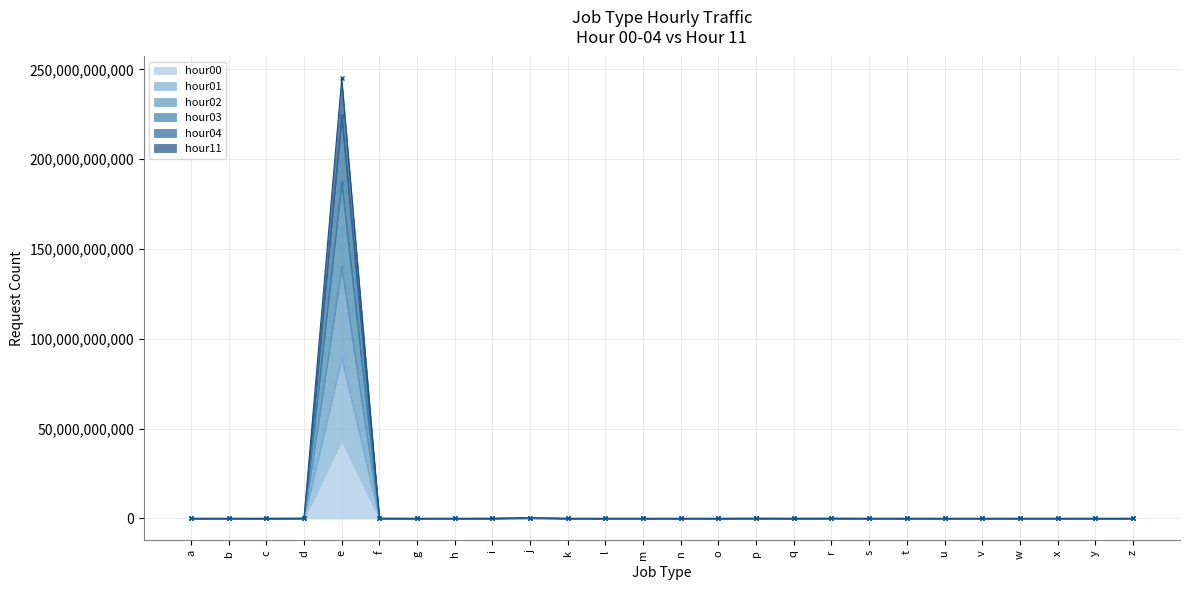

What is the sum of the hour03 values at i and x?

11399377